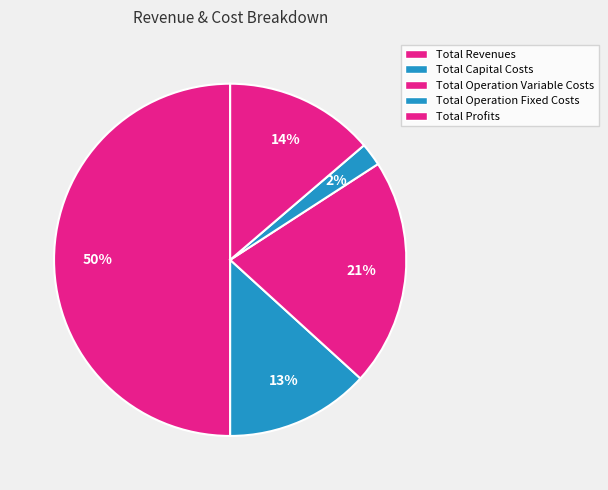

The Total Capital Costs slice represents 13% of the pie. True or false?

True